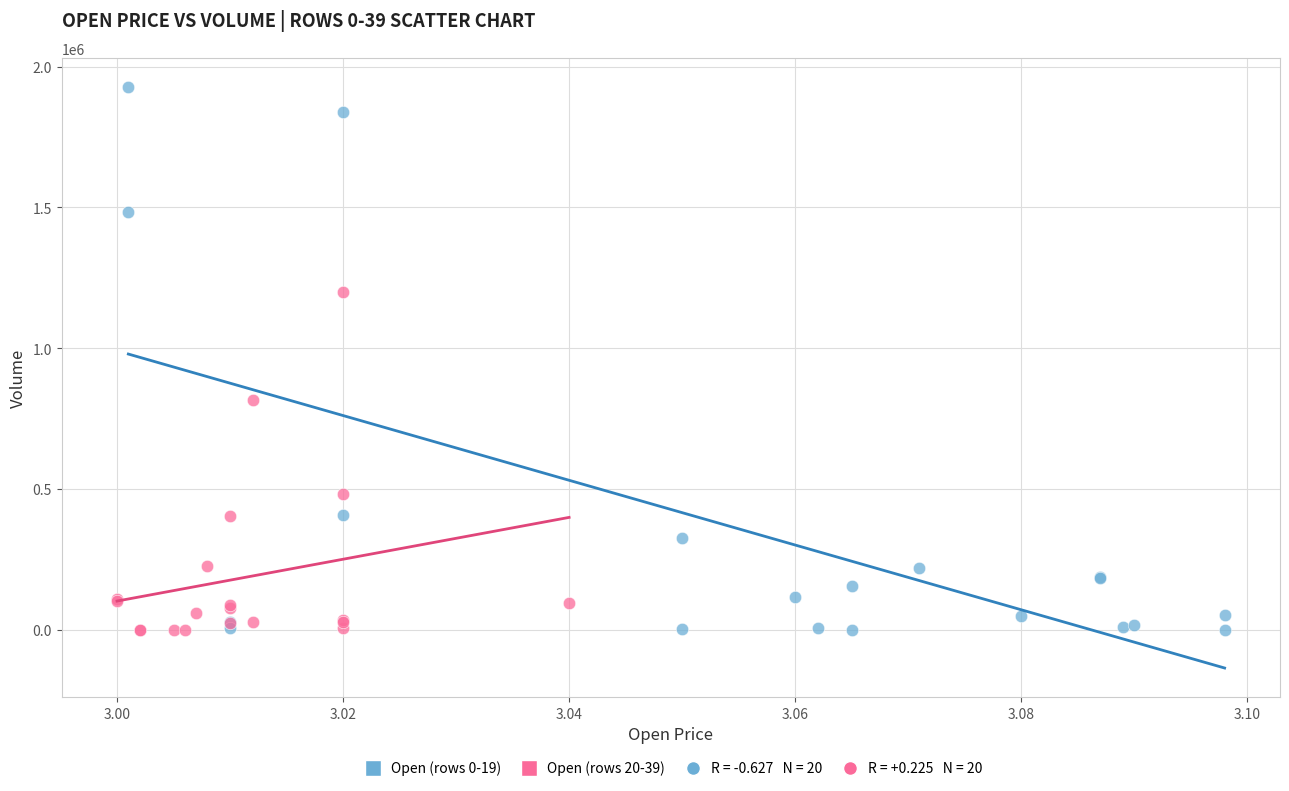

Which series reaches the maximum Y coordinate?

Open (rows 0-19)